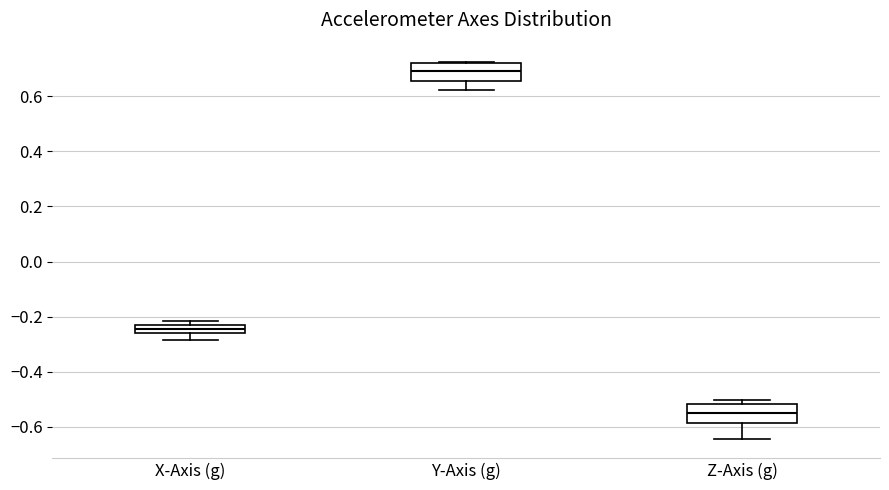

Reading left to right, read every box against the y-axis: the position of its median line, the range the box covers, and the ends of its whiskers. The values are not printed on the chart, so give them approximately, as read against the axis.

X-Axis (g): median -0.24, box -0.26 to -0.22, whiskers -0.28 to -0.22 (above the box's upper edge)
Y-Axis (g): median 0.70, box 0.66 to 0.72, whiskers 0.62 to 0.72 (just above the box's upper edge)
Z-Axis (g): median -0.54, box -0.58 to -0.52, whiskers -0.64 to -0.50